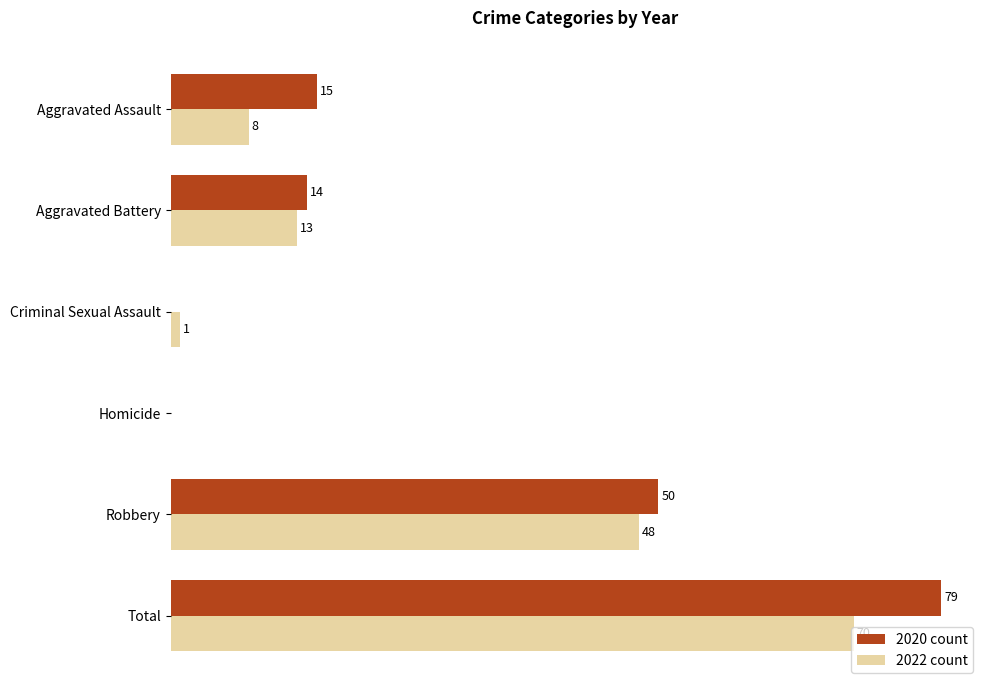

Which category has the highest value across all series?

Total